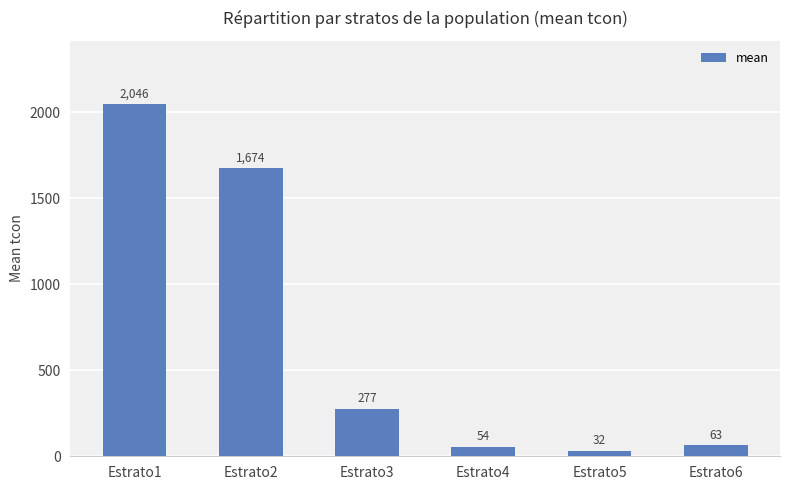

What is the change in value from Estrato1 to Estrato4?

-1991.7